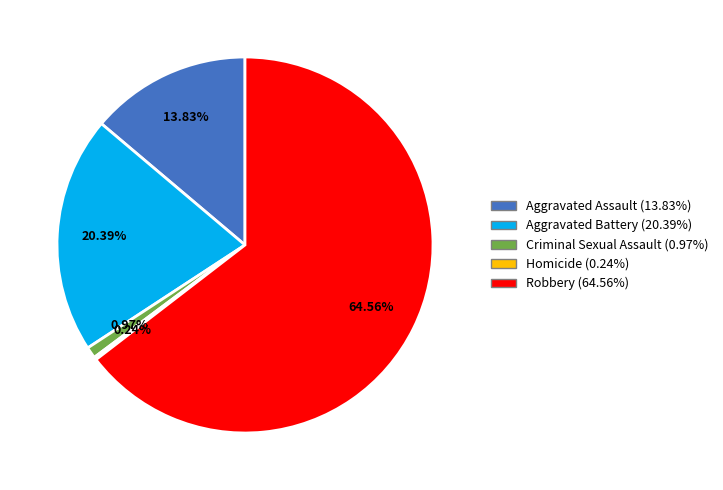

Is it true that Aggravated Battery is 20% of the pie?

True